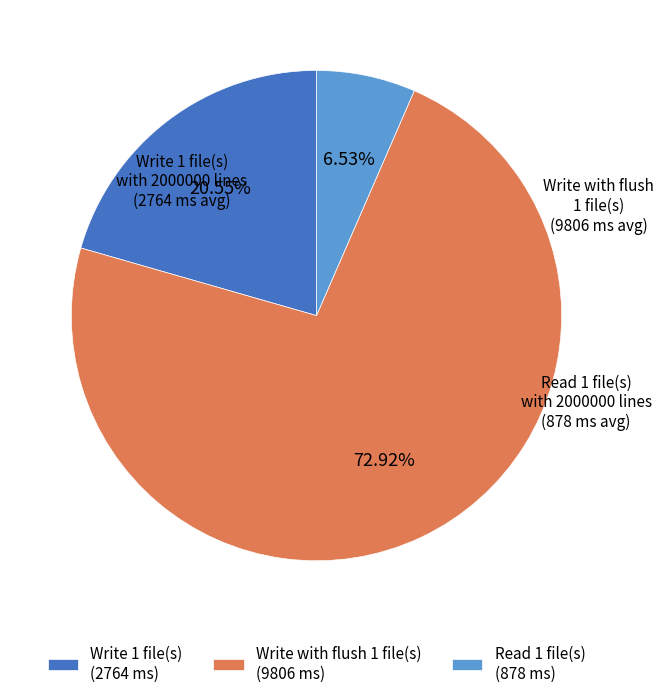

Does any single category account for the majority?

Yes